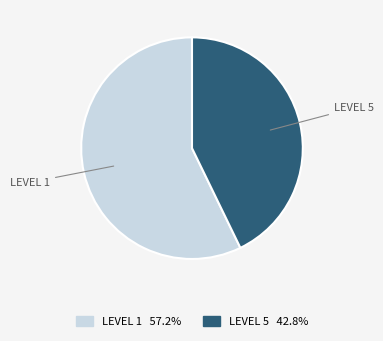

Is there a majority slice in this chart?

Yes